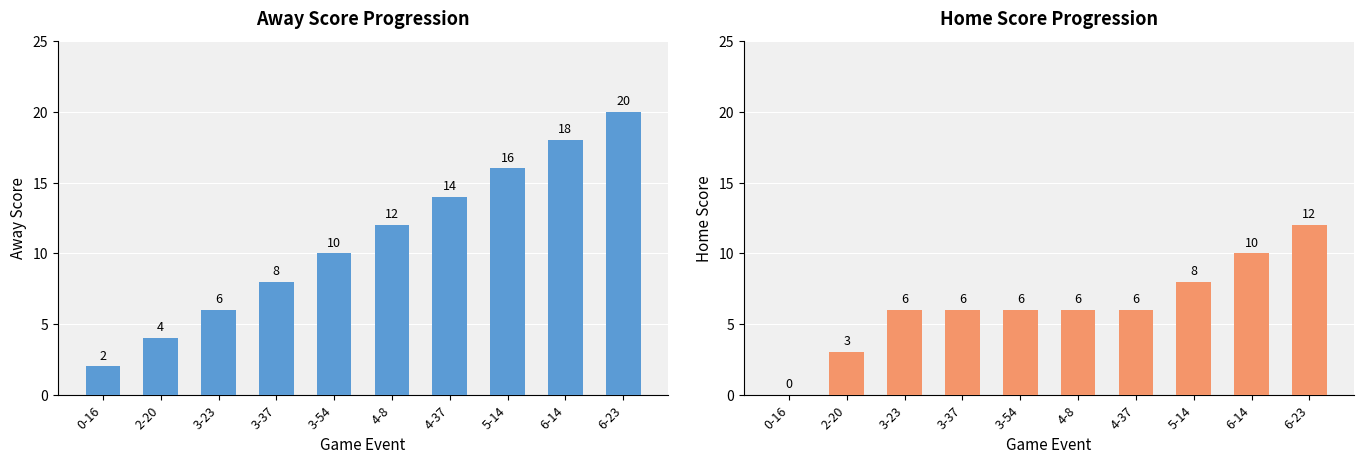

Where is Home Score nearest to the value 6?

3-23